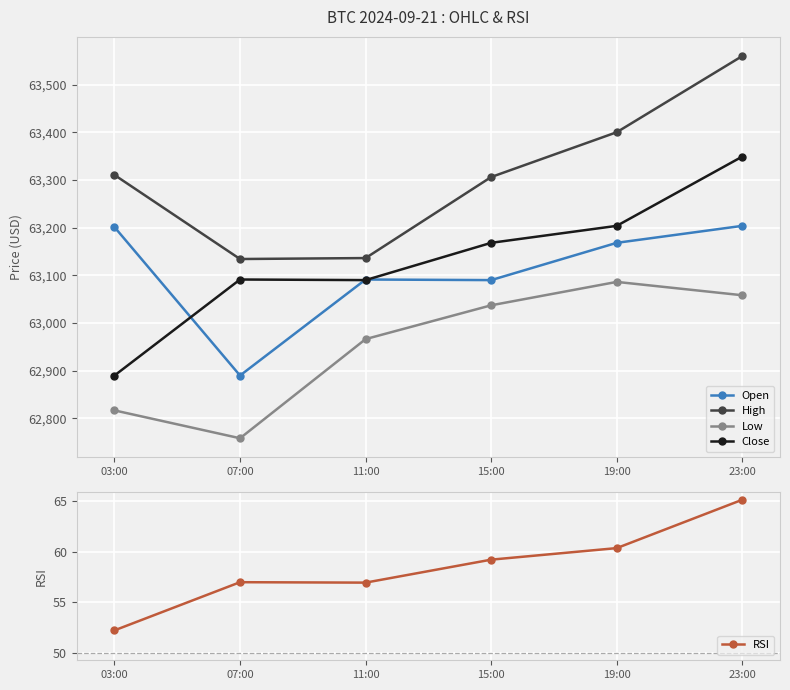

At which label does Open reach its peak?

23:00